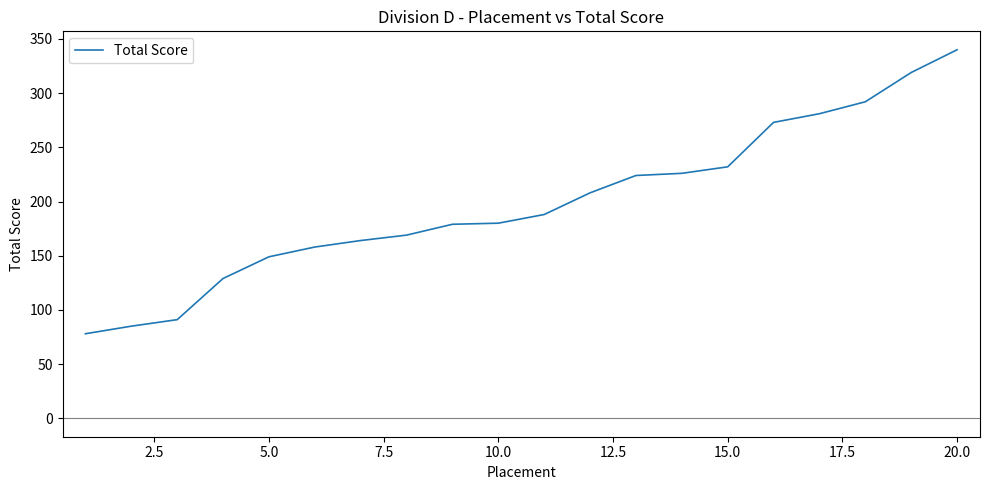

What is the difference between the maximum and minimum values?

262